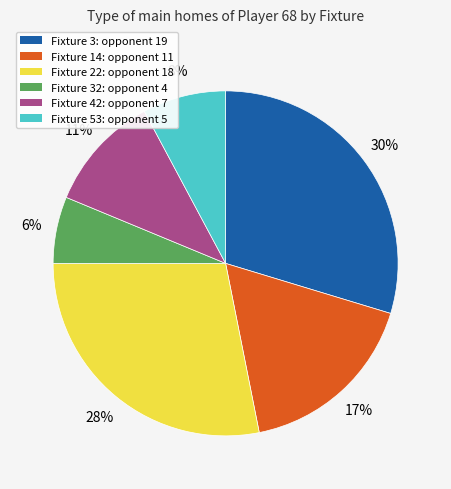

To the nearest percent, what is the average slice percentage?

17%